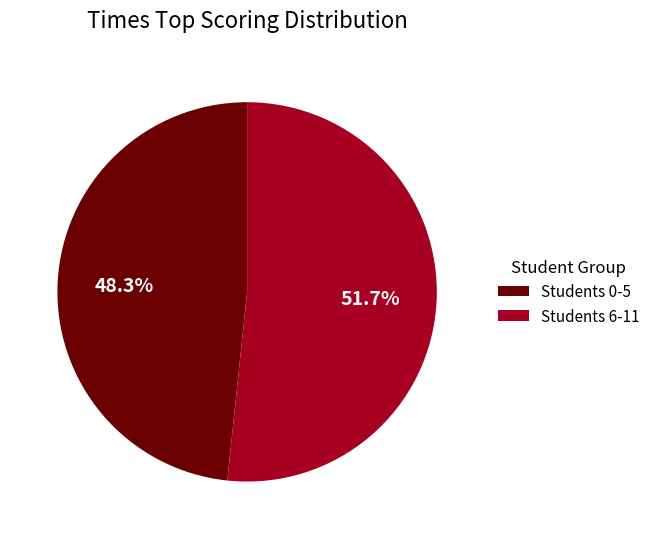

Which slice is the smallest?

Students 0-5